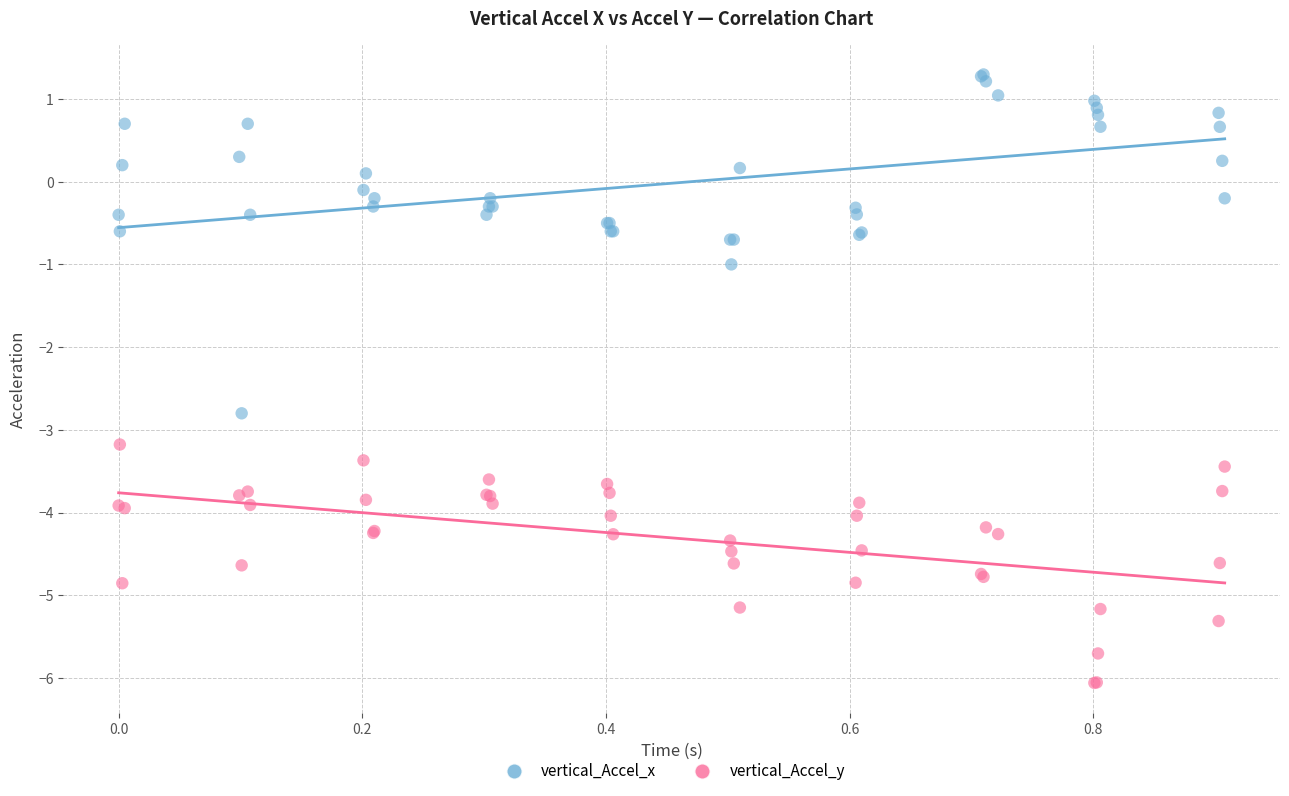

Which series has the widest spread of Y values?

vertical_Accel_x